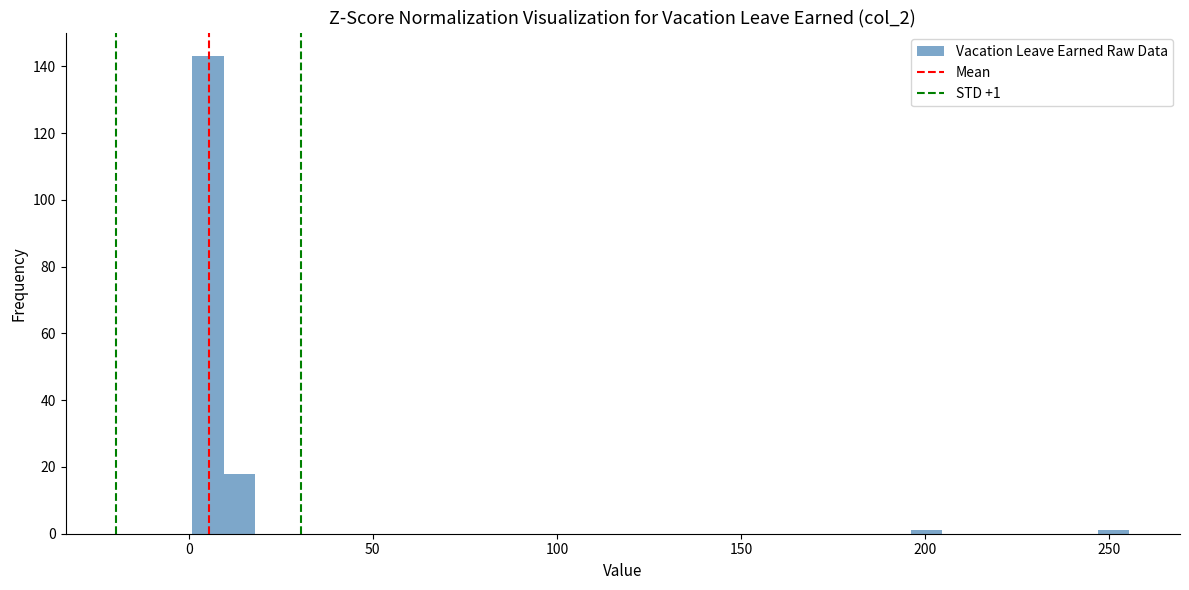

Around what value on the x-axis is the tallest bar? Give the approximate position of its centre, as read against the axis.

5